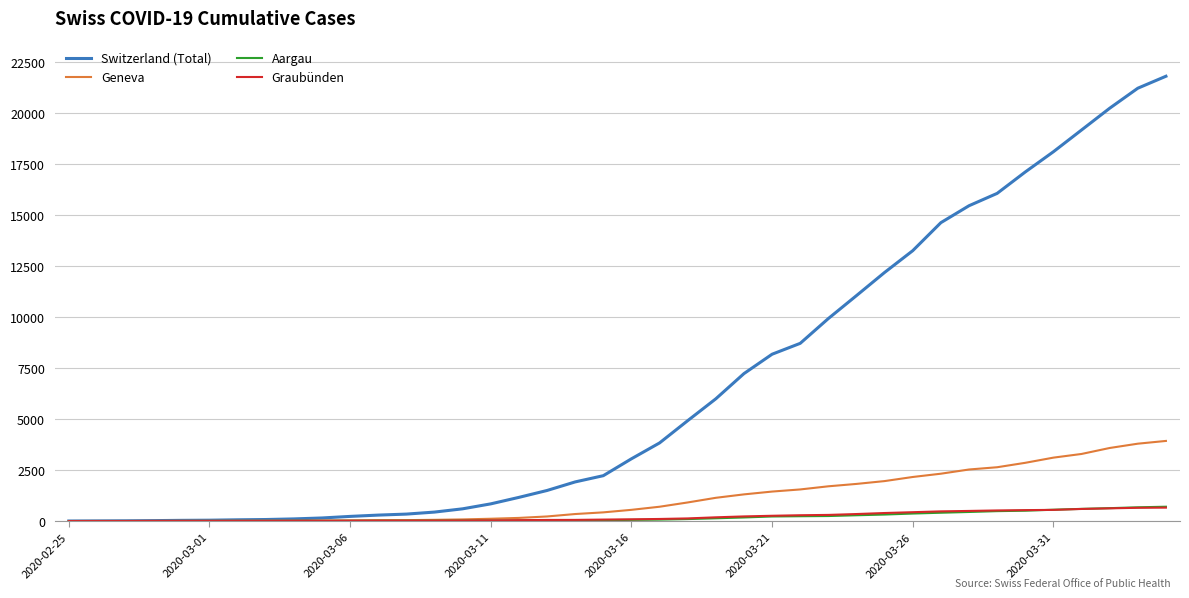

Which series has the largest range (max minus min)?

Switzerland (Total)